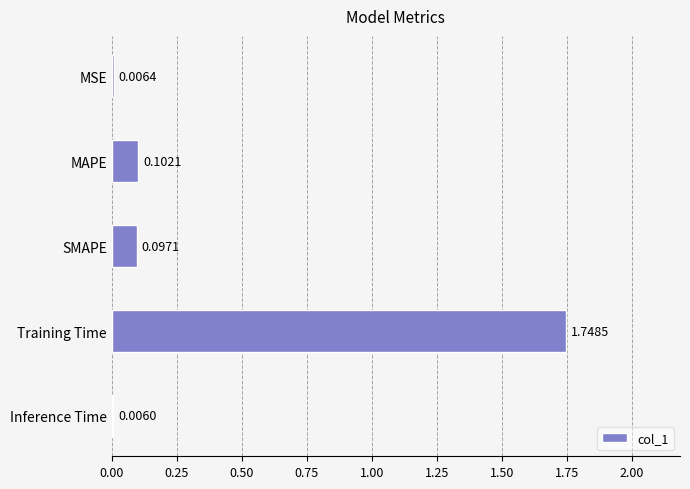

What is the change in value from Training Time to Inference Time?

-1.7